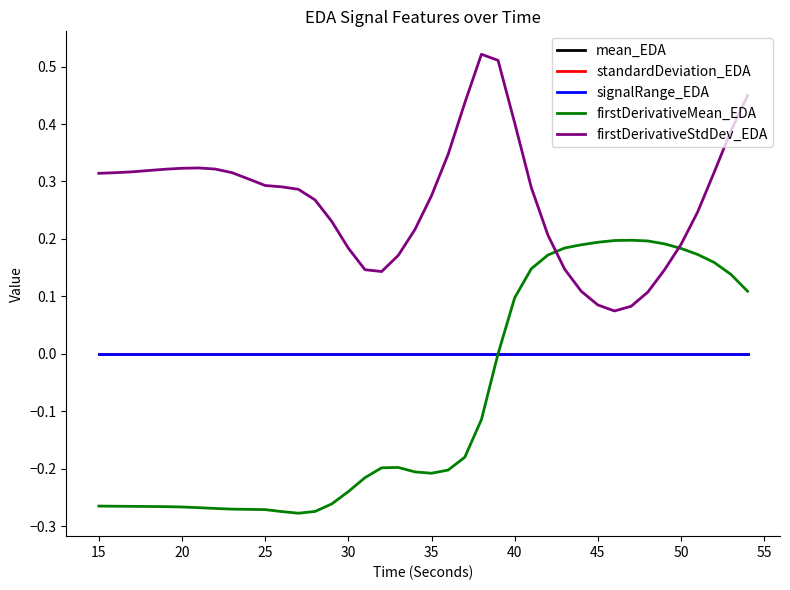

Which series has the largest total across all categories?

firstDerivativeStdDev_EDA